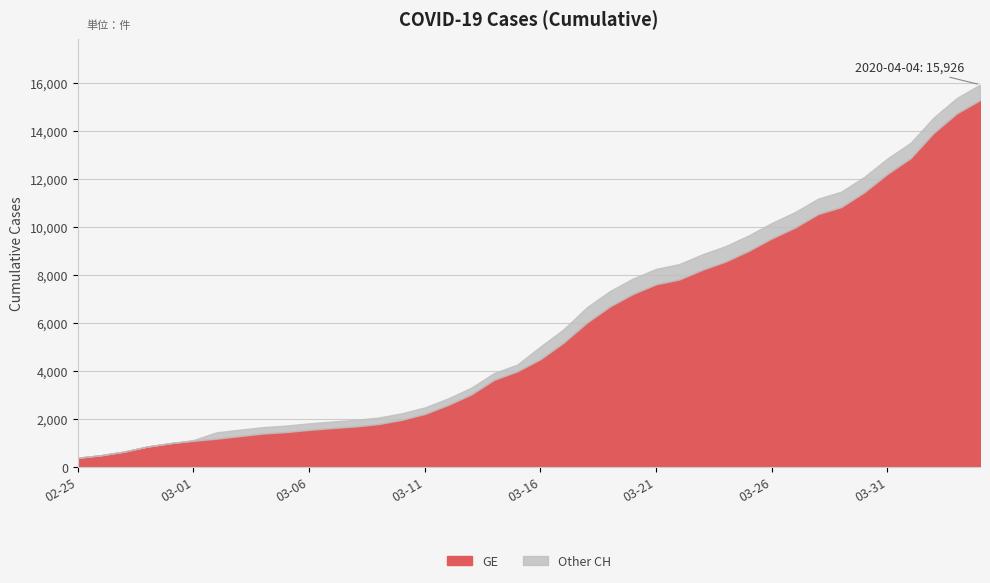

How many lines are shown in the chart?

2